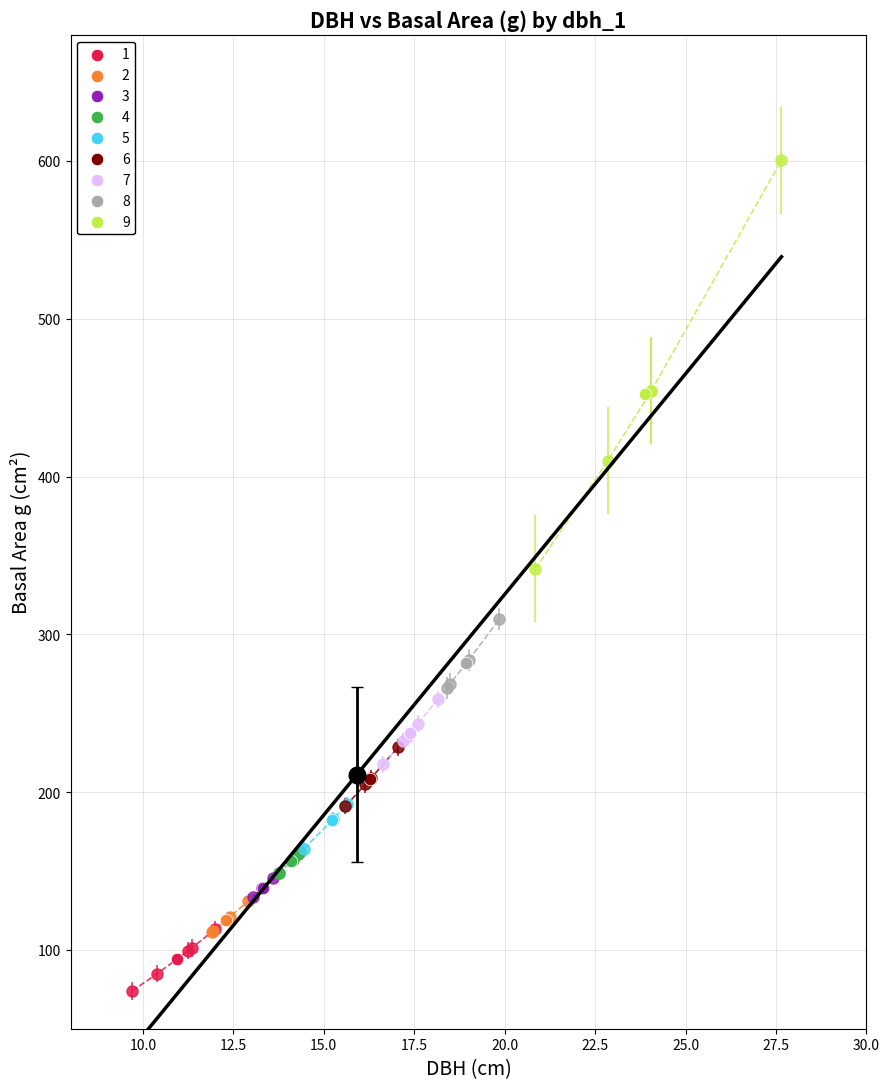

Which series reaches the minimum Y coordinate?

1